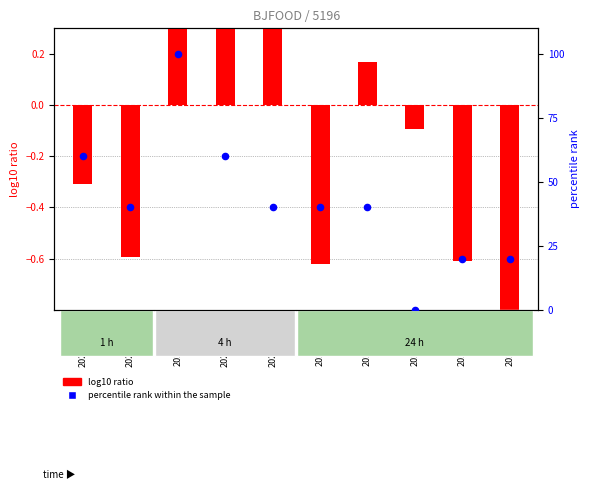

Which has a higher value, 2020-04-07 or 2020-03-30?

2020-03-30